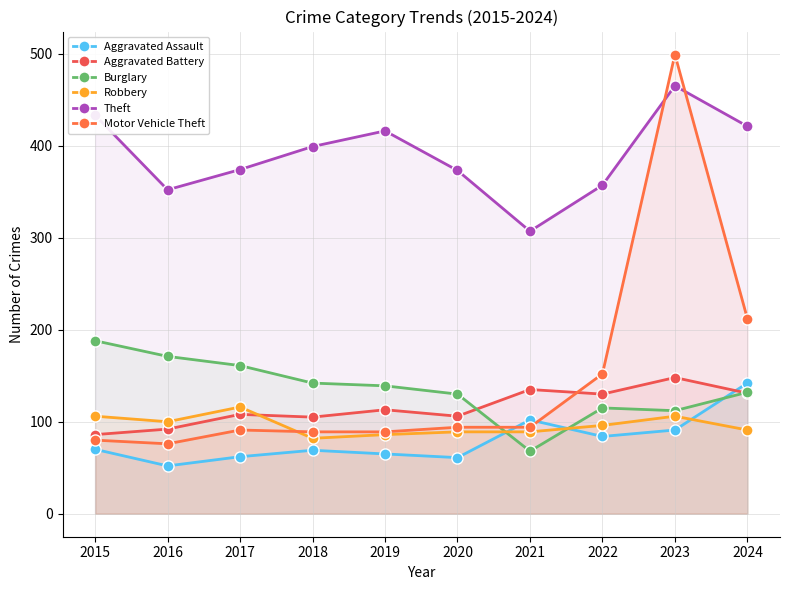

Rank the categories by Motor Vehicle Theft value from lowest to highest.

2016, 2015, 2018, 2019, 2017, 2020, 2021, 2022, 2024, 2023